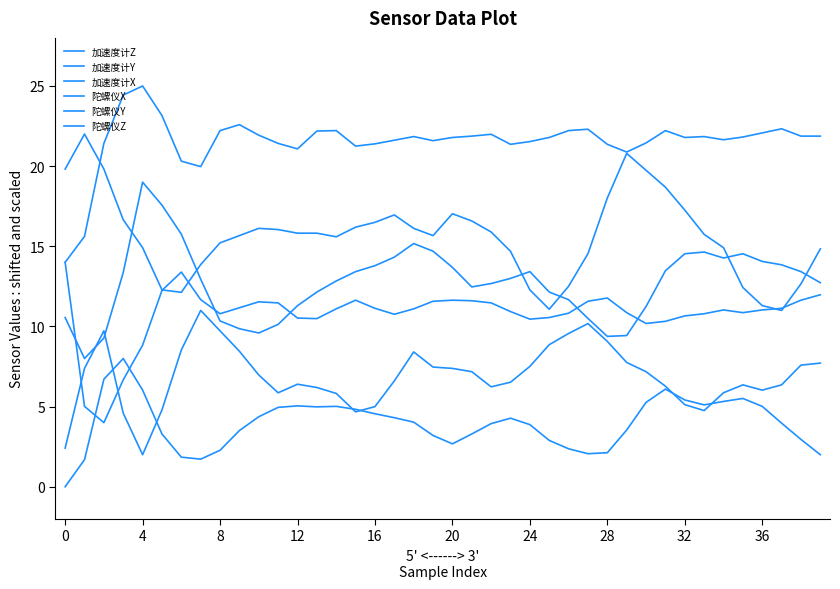

After their last crossing, which series has the higher values: 加速度计Z or 加速度计Y?

加速度计Z